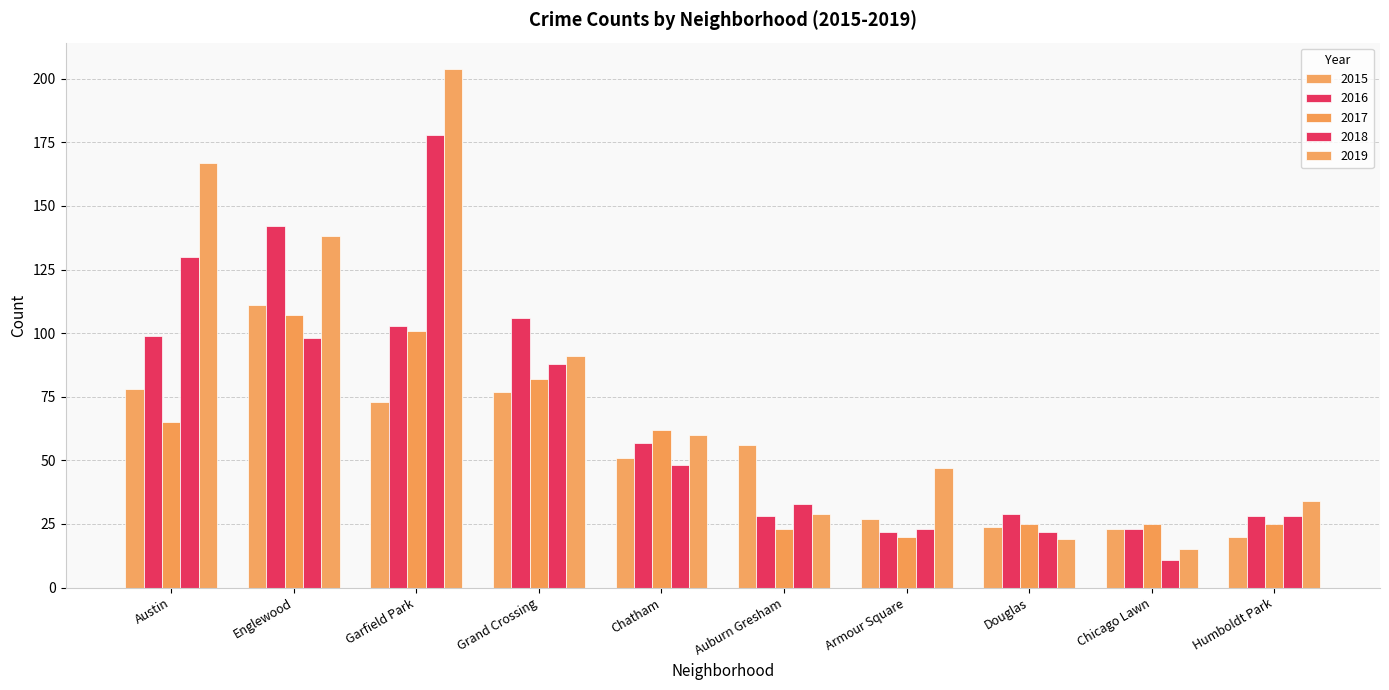

How many bars are there in total?

50